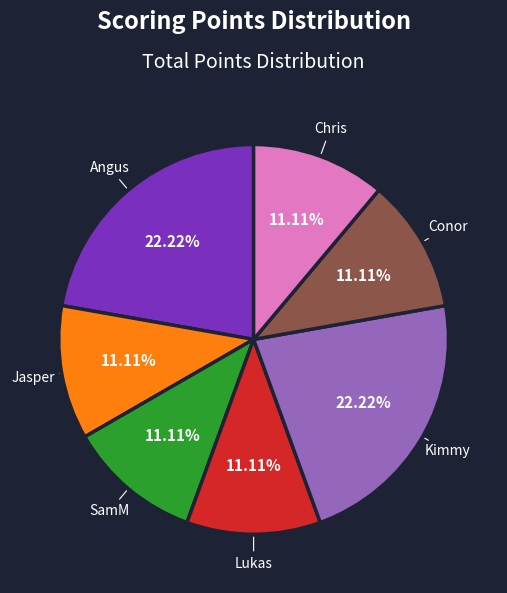

How many slices are in this pie chart?

7